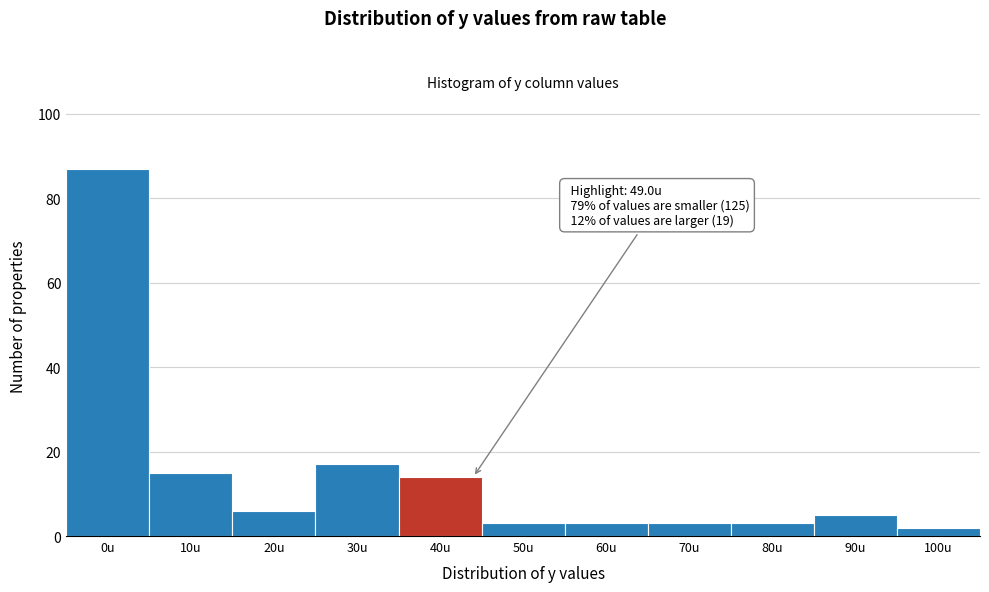

Reading left to right, transcribe all the data shown in this chart.

87	15	6	17	14	3	3	3	3	5	2